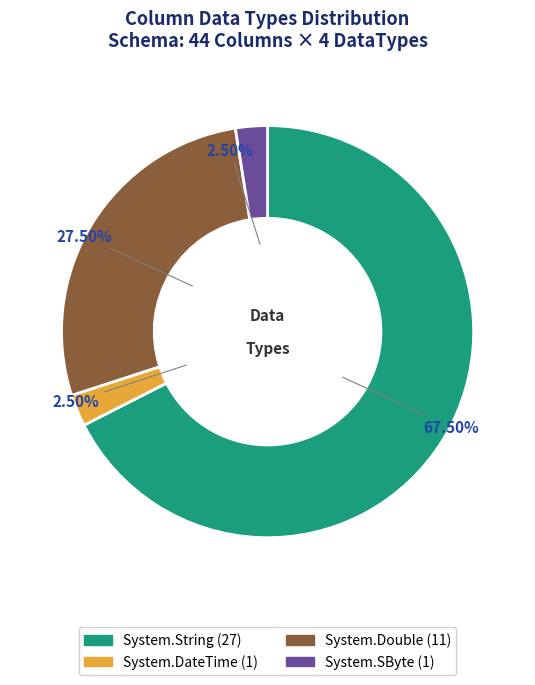

What is the largest slice in the pie chart?

System.String